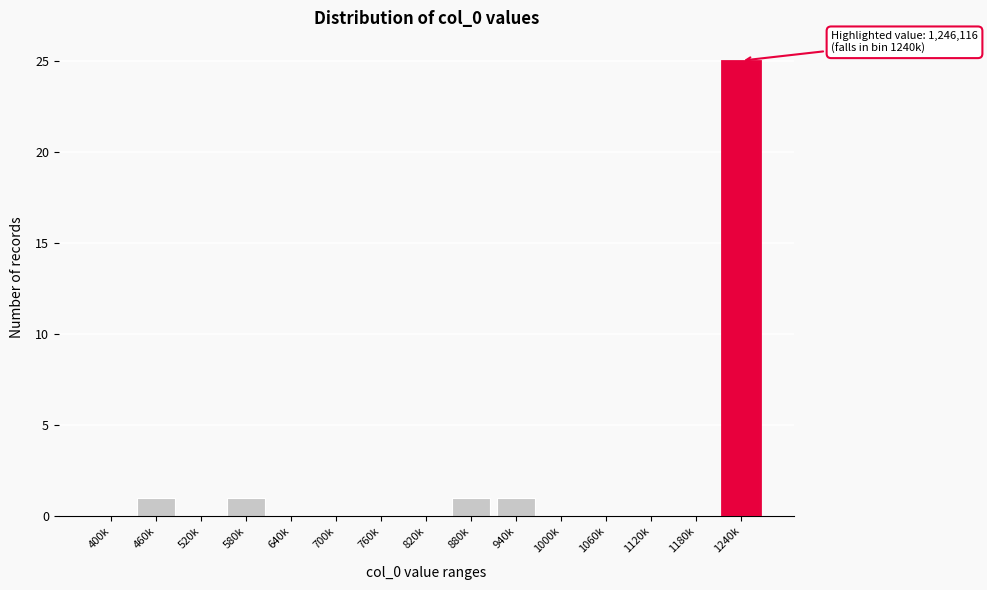

Reading right to left, transcribe all the data shown in this chart.

1240k=25	1180k=0	1120k=0	1060k=0	1000k=0	940k=1	880k=1	820k=0	760k=0	700k=0	640k=0	580k=1	520k=0	460k=1	400k=0